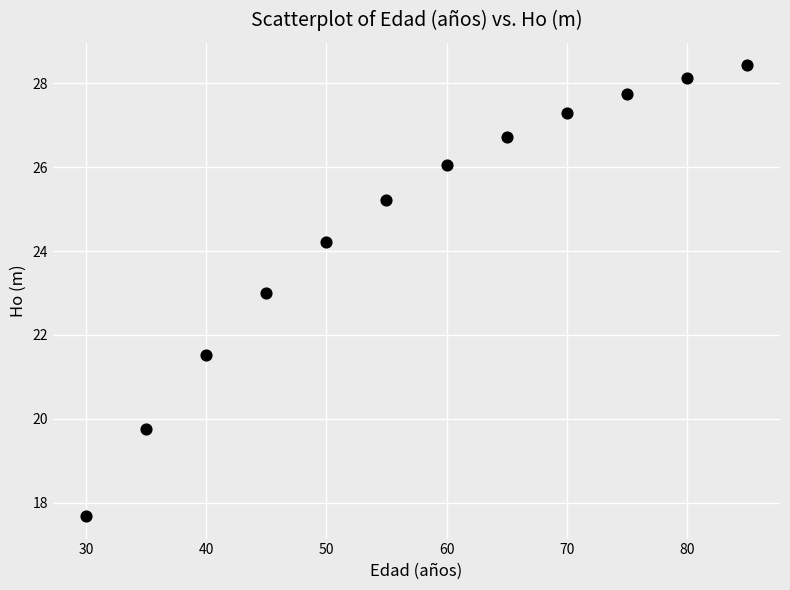

What is the range of X values (max minus min)?

55.0